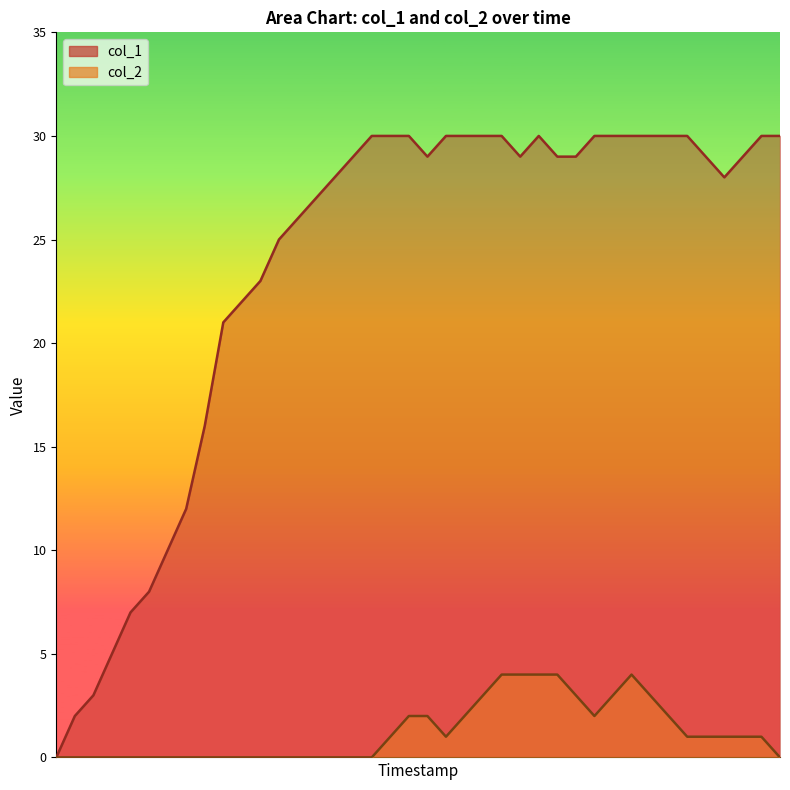

Where is col_2 nearest to the value 2?

19